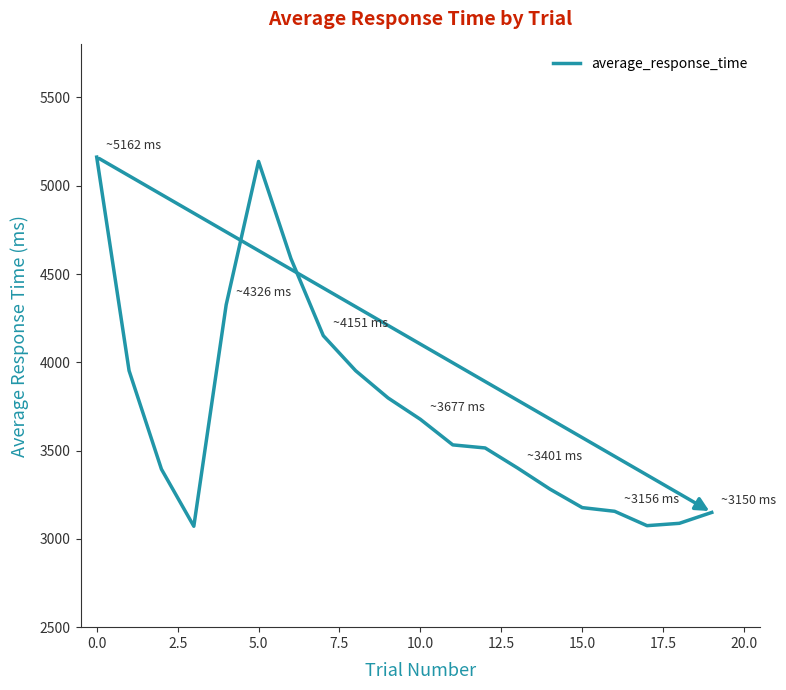

What is the greatest value displayed?

5162.0